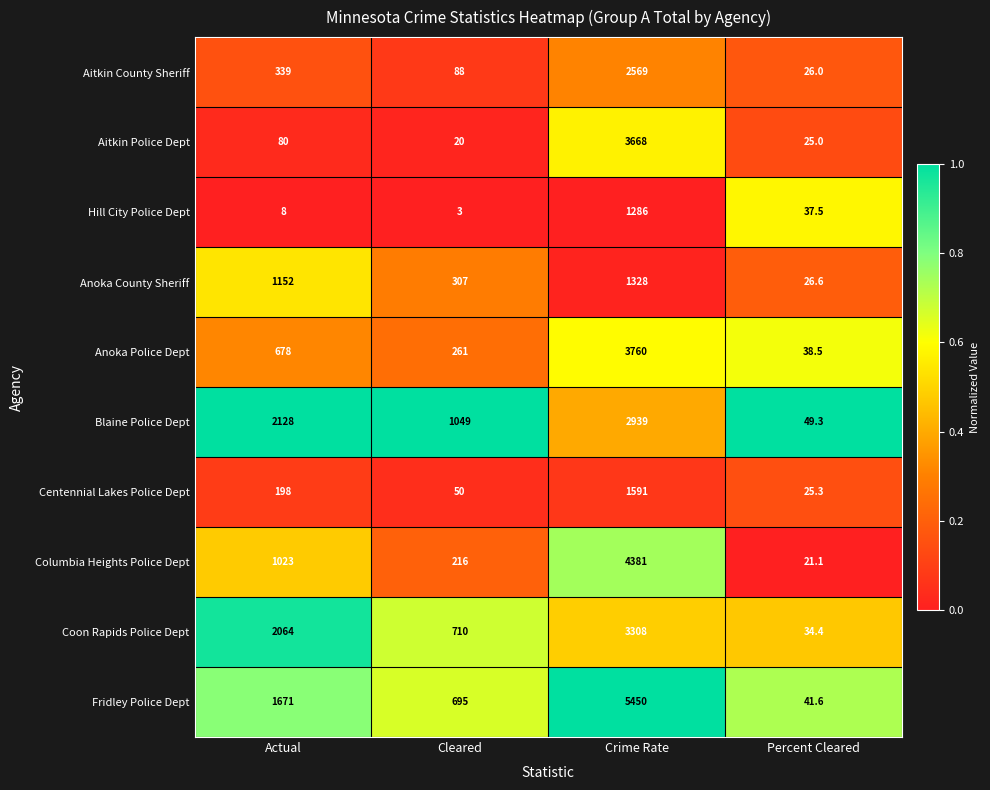

What is the sum of the Centennial Lakes Police Dept values at Percent Cleared and Crime Rate?

1616.3